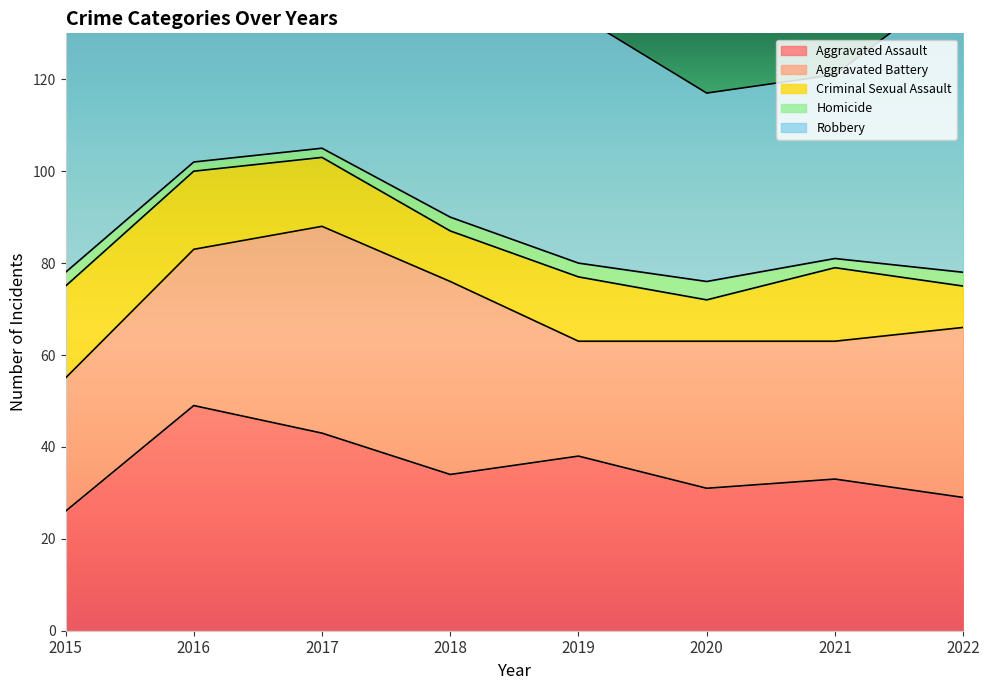

Reading right to left, list all the values displayed in this chart.

Aggravated Assault: 29	33	31	38	34	43	49	26
Aggravated Battery: 37	30	32	25	42	45	34	29
Criminal Sexual Assault: 9	16	9	14	11	15	17	20
Homicide: 3	2	4	3	3	2	2	3
Robbery: 64	40	41	54	63	112	80	60